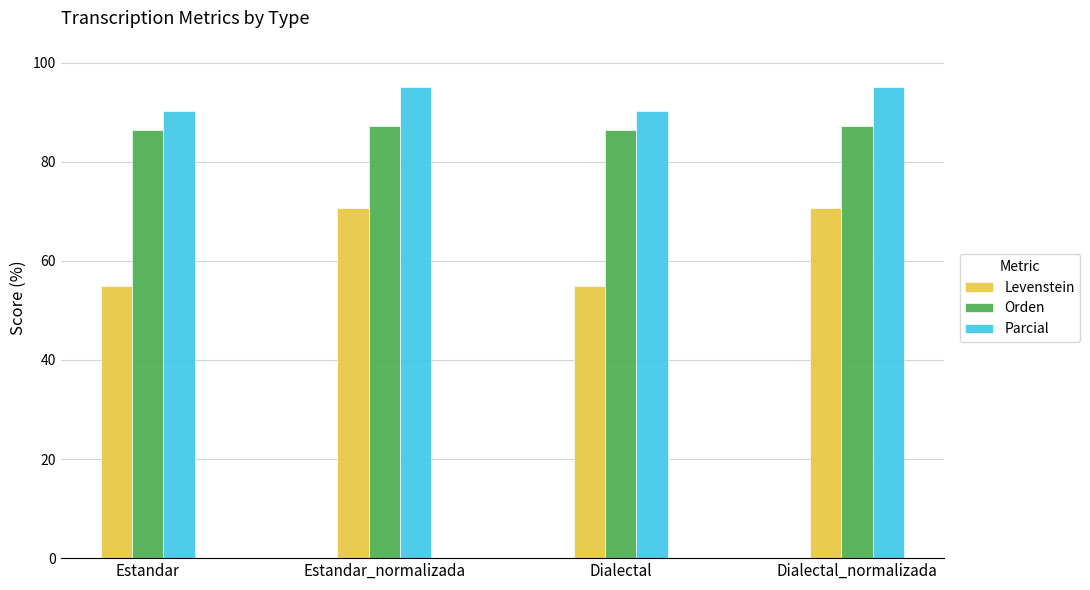

Reading left to right, transcribe all the data shown in this chart.

Levenstein: 54.9	70.7	54.9	70.7
Orden: 86.3	87.2	86.3	87.2
Parcial: 90.2	95.1	90.2	95.1